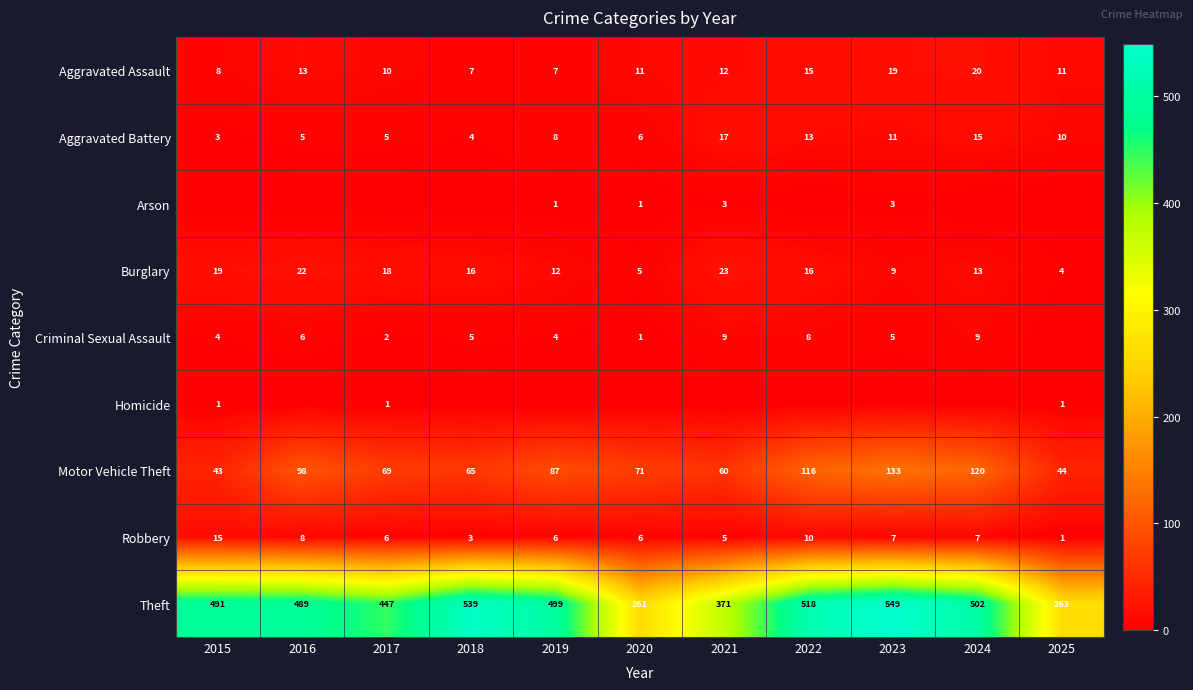

What is the total value across all series at 2017?

558